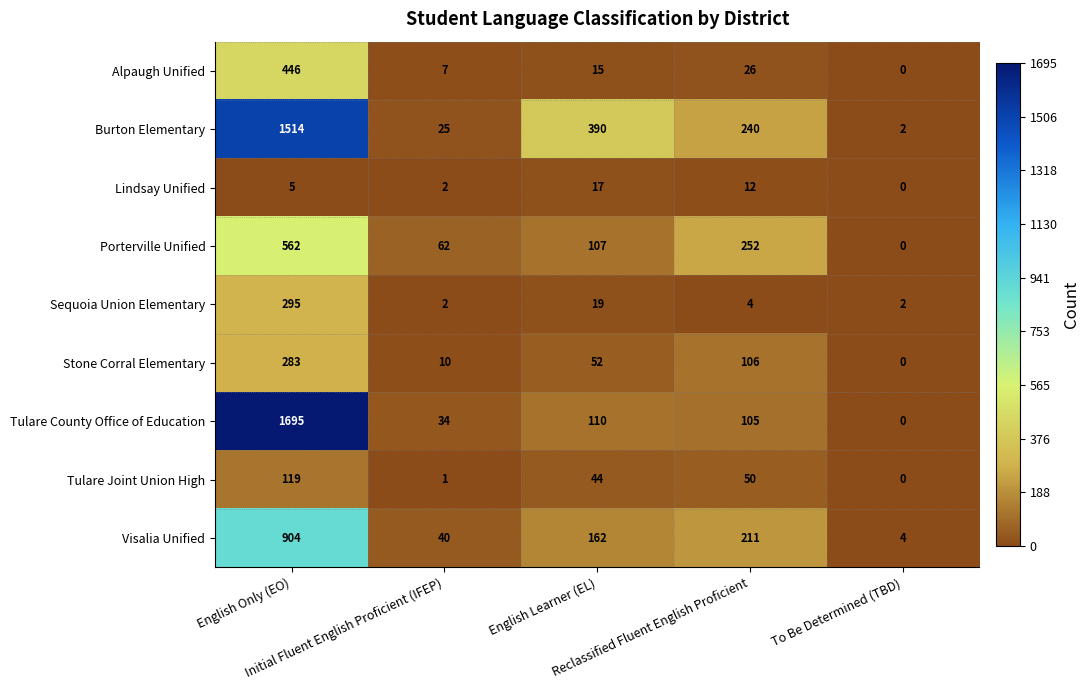

How many data points in Sequoia Union Elementary are less than 4?

2